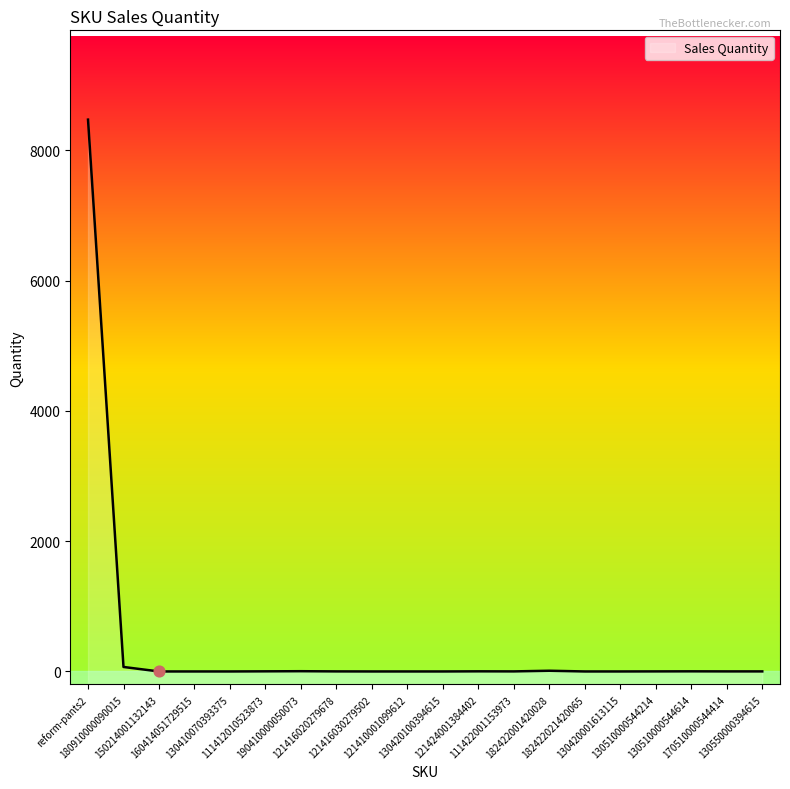

Which has a higher value, 121416030279502 or 111422001153973?

111422001153973